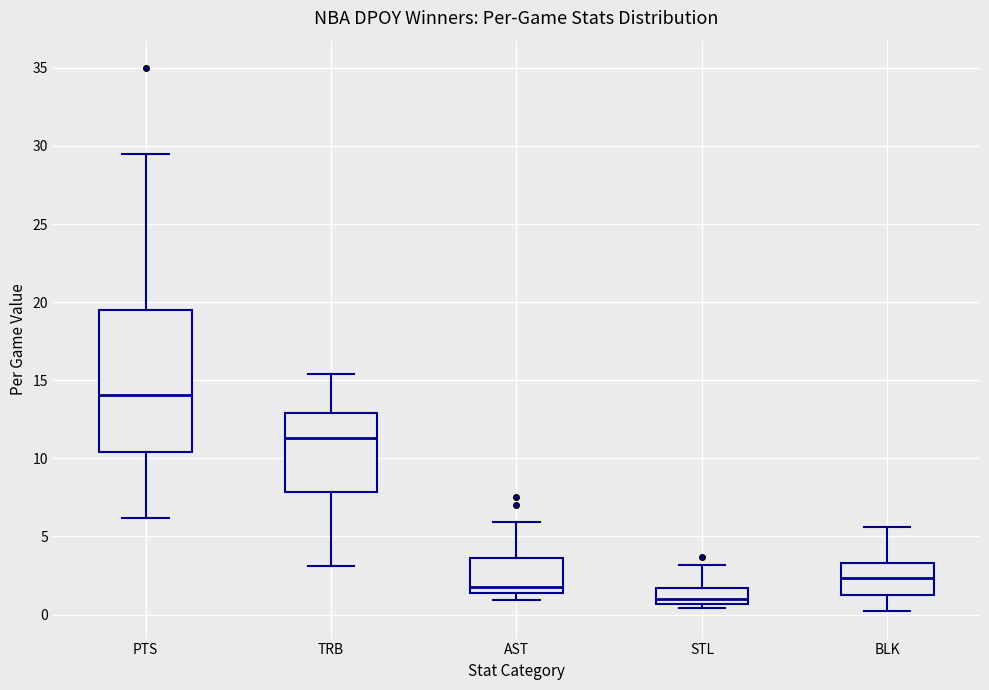

Reading left to right, transcribe this box plot: for each box, give where its median line is, the range the box spans, and where its two whiskers end, as read against the y-axis. The values are not printed on the chart, so give them approximately, as read against the axis.

PTS: median 14.0, box 10.5 to 19.5, whiskers 6.0 to 29.5
TRB: median 11.5, box 8.0 to 13.0, whiskers 3.0 to 15.5
AST: median 2.0, box 1.5 to 3.5, whiskers 1.0 to 6.0
STL: median 1.0, box 0.5 to 1.5, whiskers 0.5 (just below the box's lower edge) to 3.0
BLK: median 2.5, box 1.0 to 3.5, whiskers 0.0 to 5.5